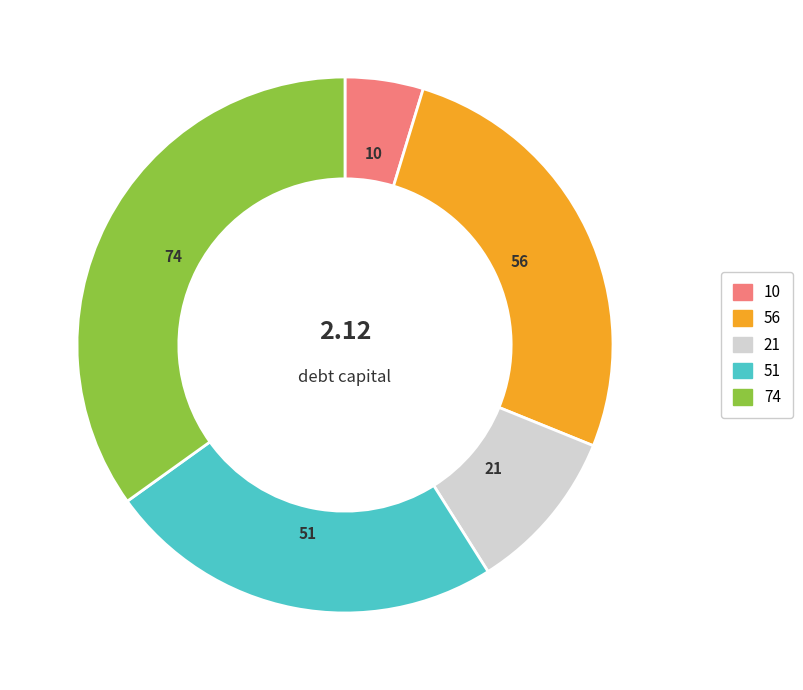

Does any single category account for the majority?

No